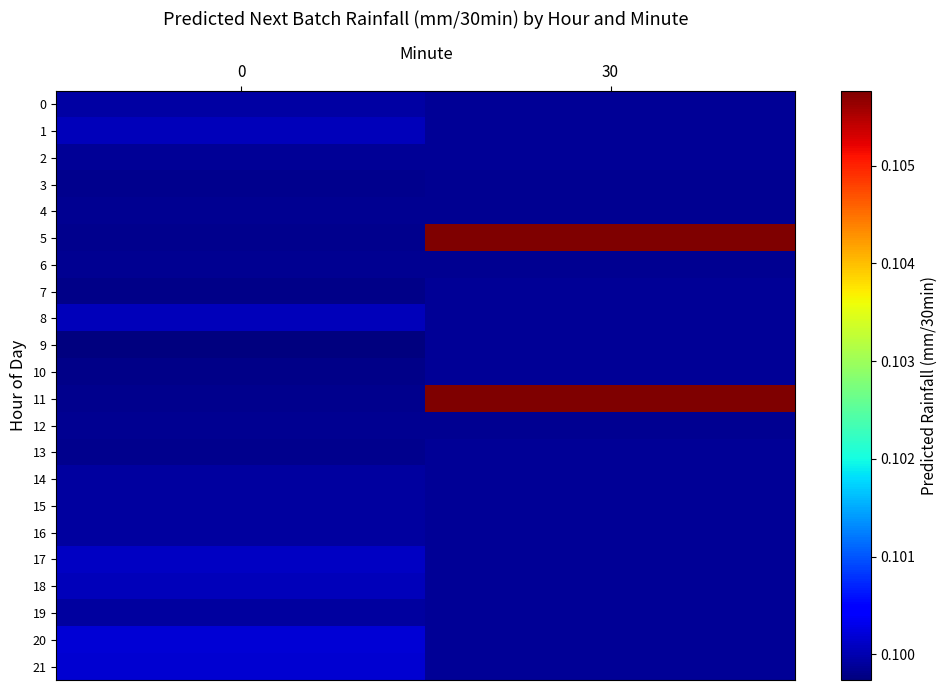

Which series has the largest range (max minus min)?

5